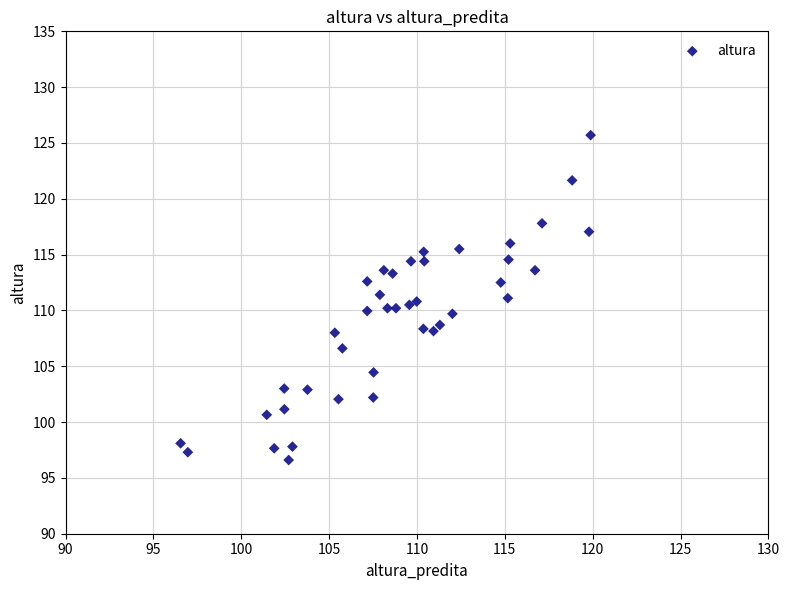

What is the range of Y values (max minus min)?

29.1